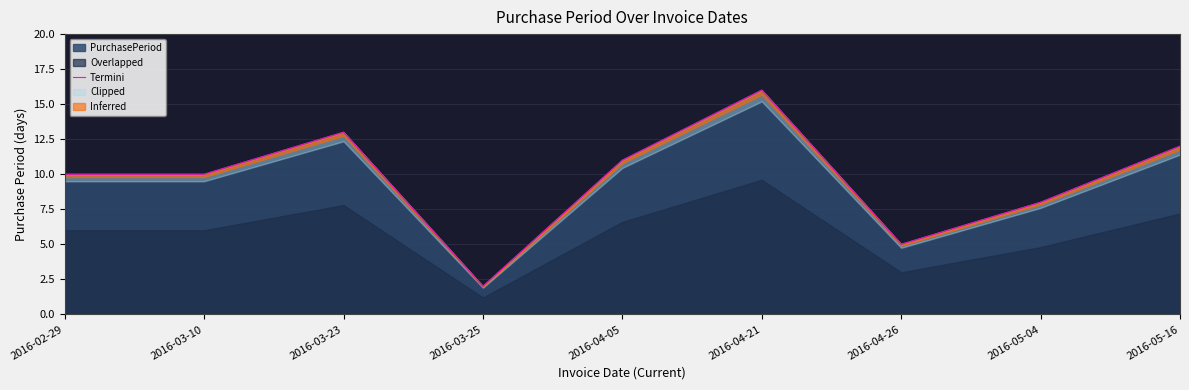

What is the average value?

10